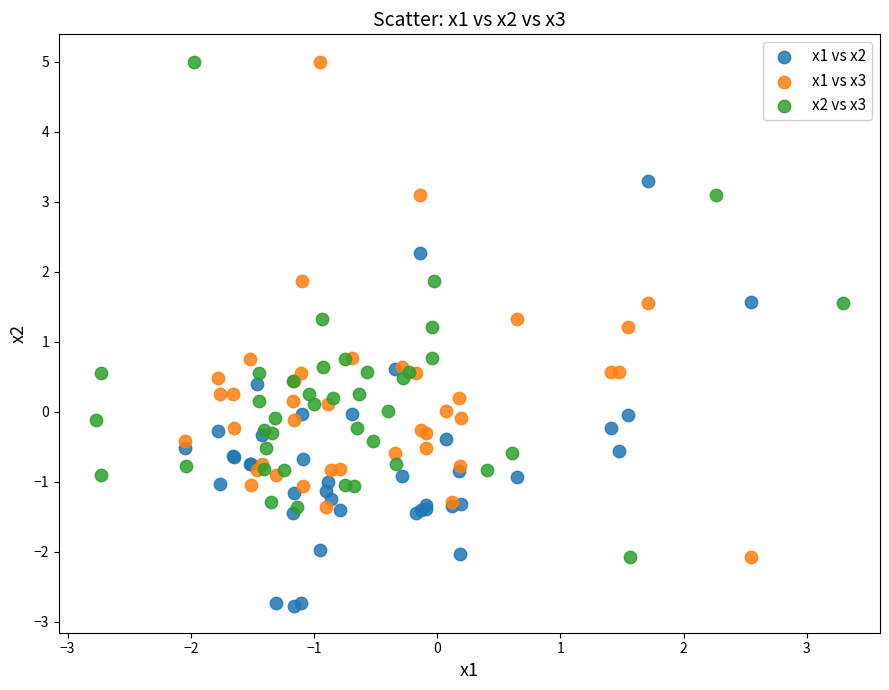

Which series contains the lowest Y value?

x1 vs x2